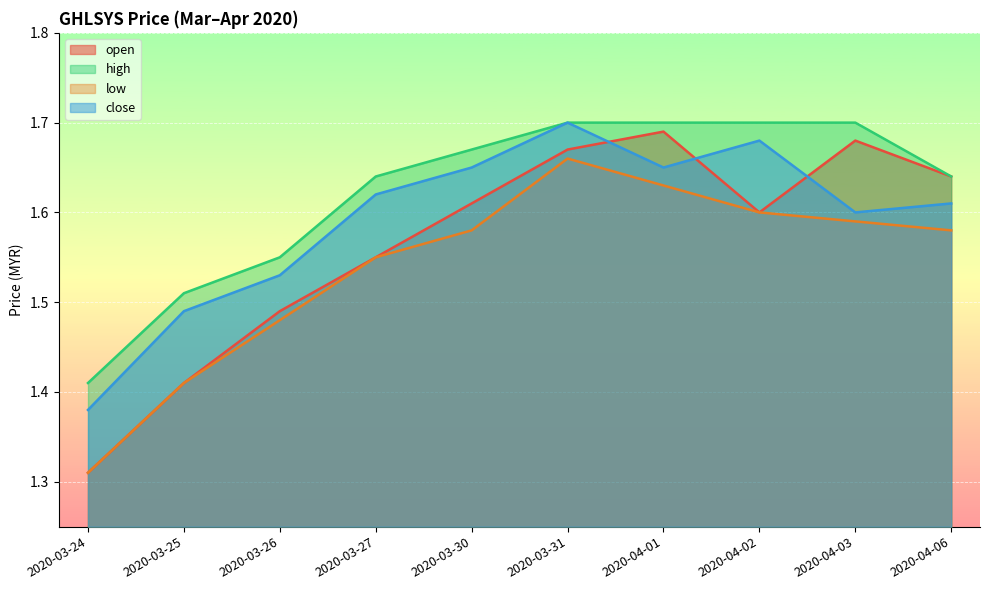

True or false: open has a value of 1.0 at 2020-03-31.

False